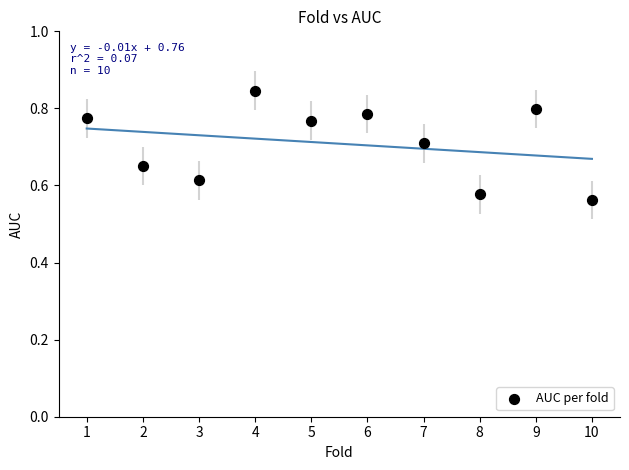

What is the range of Y values (max minus min)?

0.3